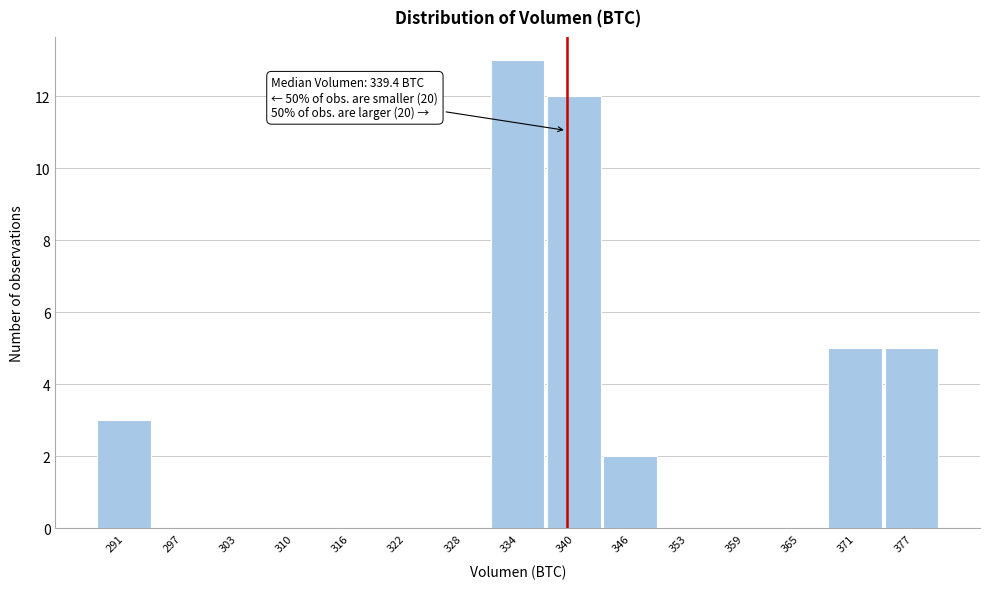

Over which range of the x-axis is the bar tallest?

331 to 337